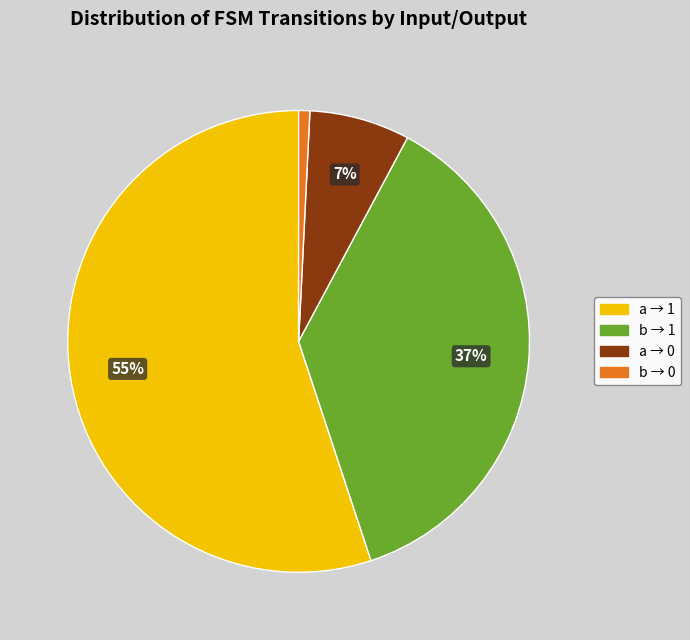

Does any single category account for the majority?

Yes